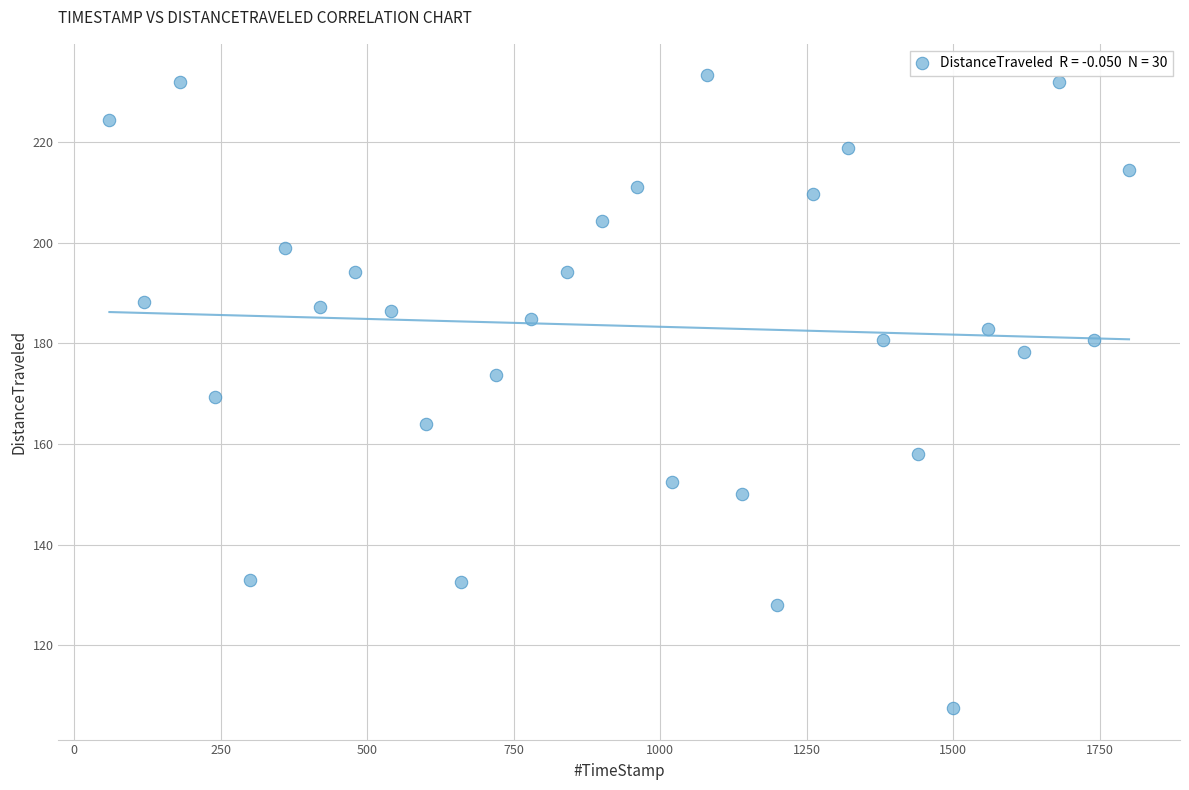

What is the range of Y values (max minus min)?

125.6